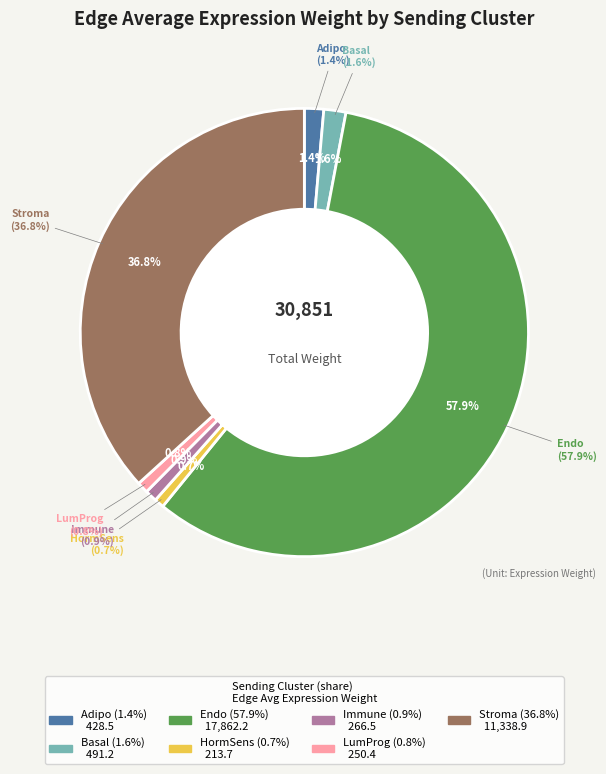

What is the total percentage of Endo and Stroma?

94.7%